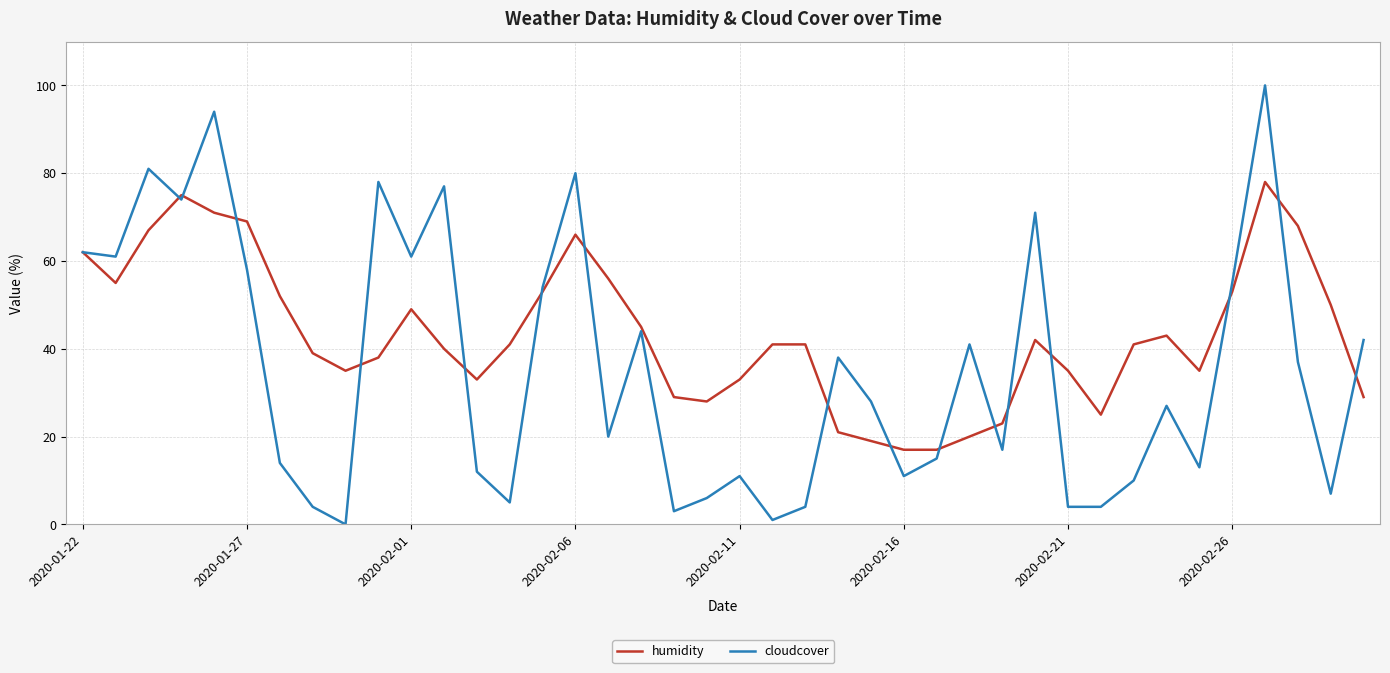

Which series has the widest spread of values?

cloudcover